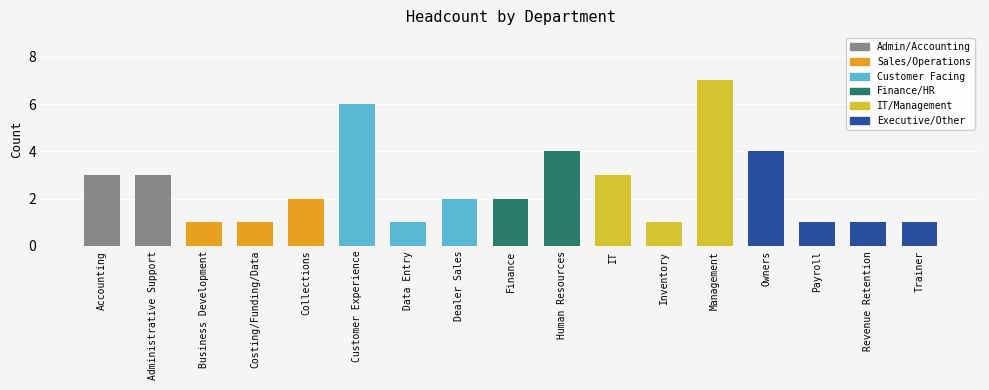

What is the difference between the second highest and second lowest values?

5